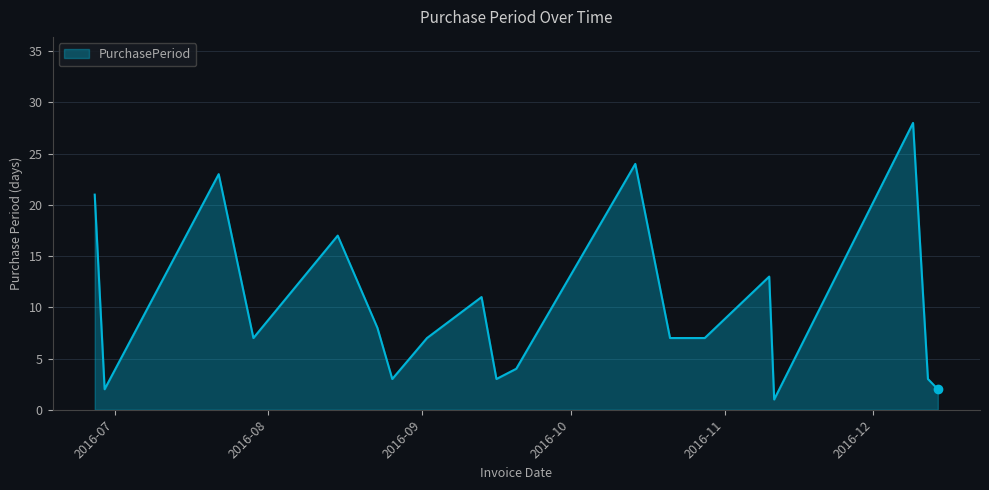

What is the smallest value displayed?

1